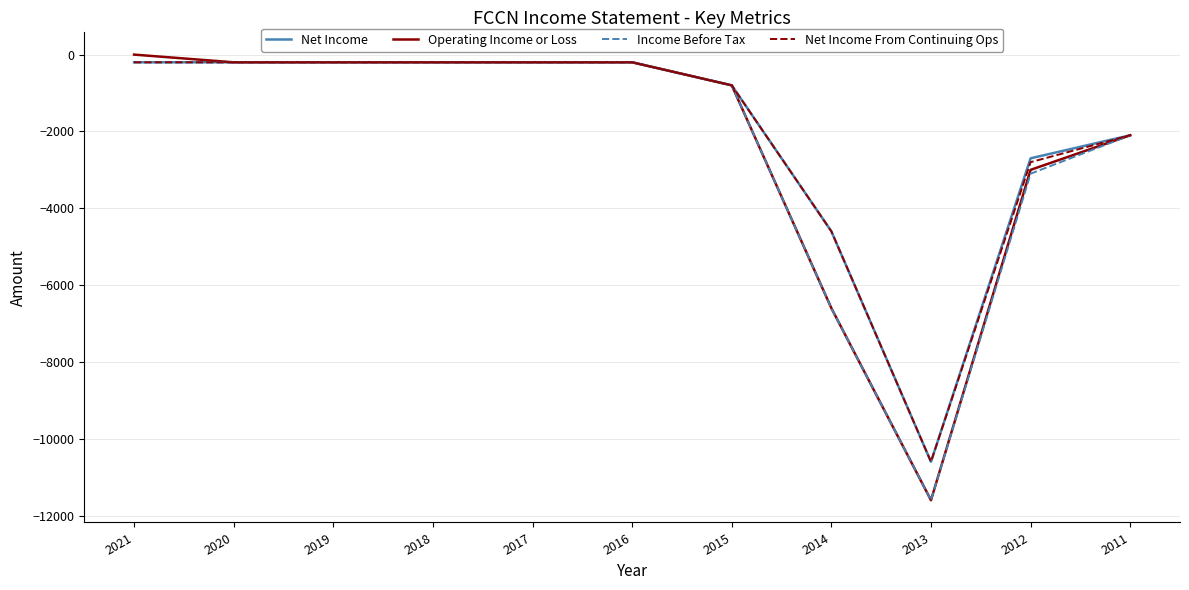

Is it true that Net Income From Continuing Ops equals -207 at 2015?

False